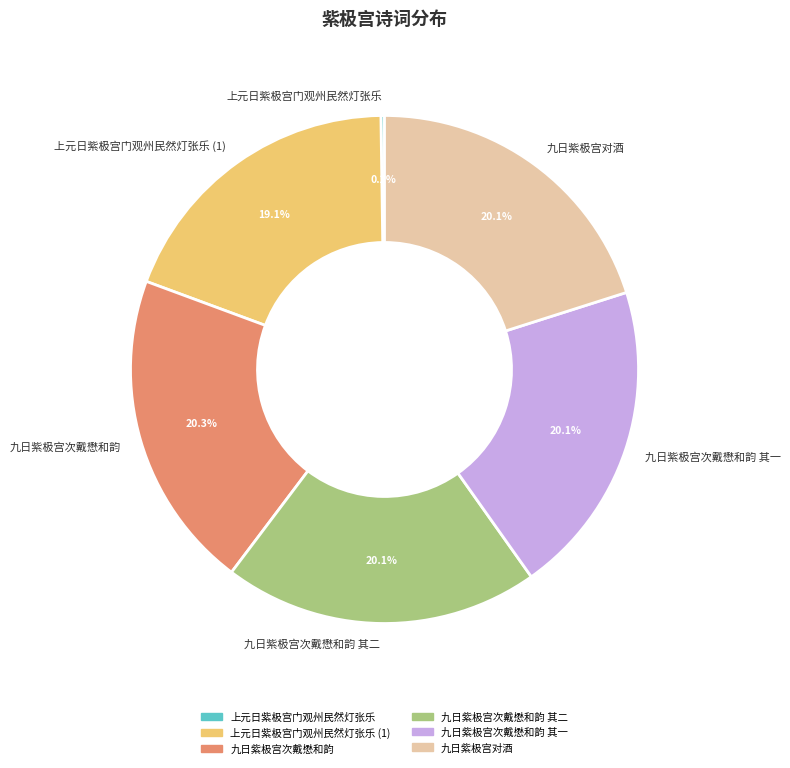

How much of the chart is everything except 九日紫极宫对酒?

79.9%